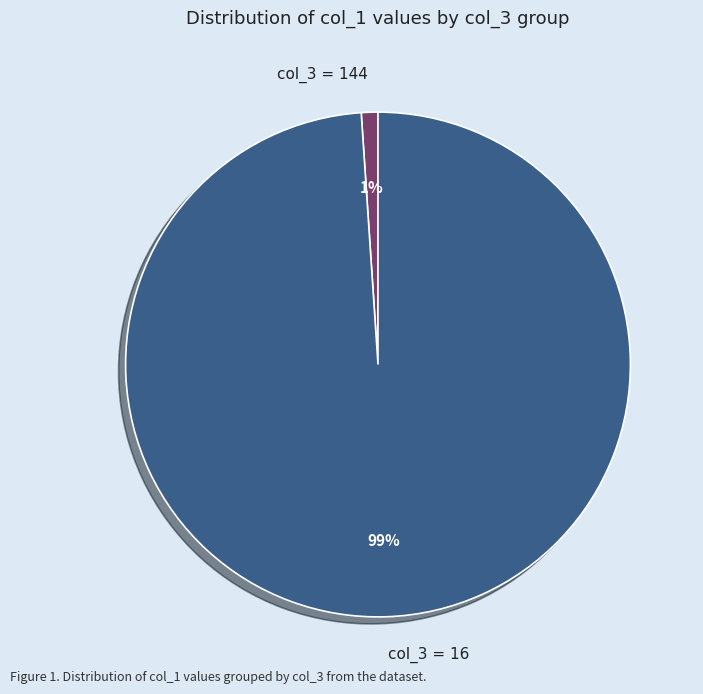

Which has a higher value, col_3 = 144 or col_3 = 16?

col_3 = 16